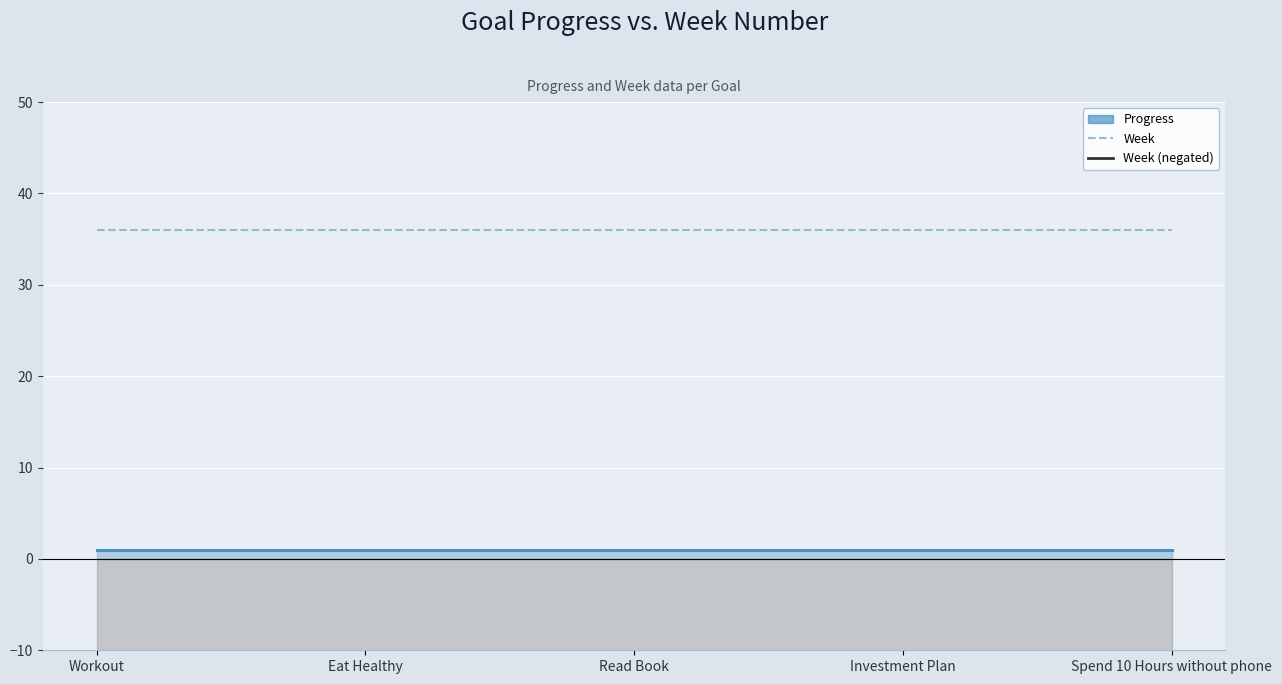

What is the maximum value shown in the chart?

36